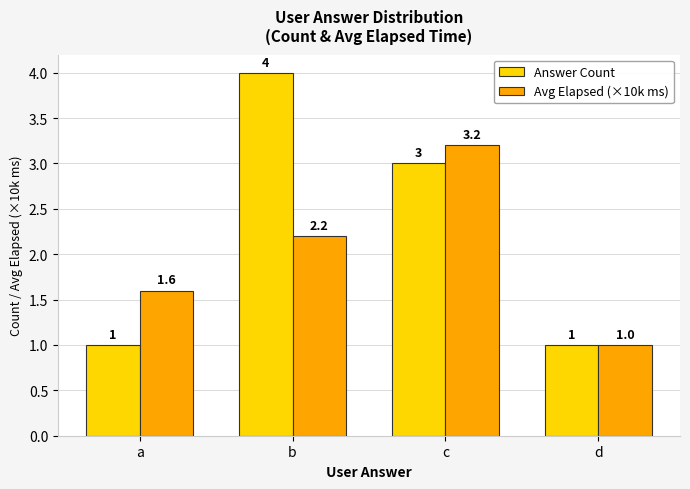

How many series are shown in this chart?

2